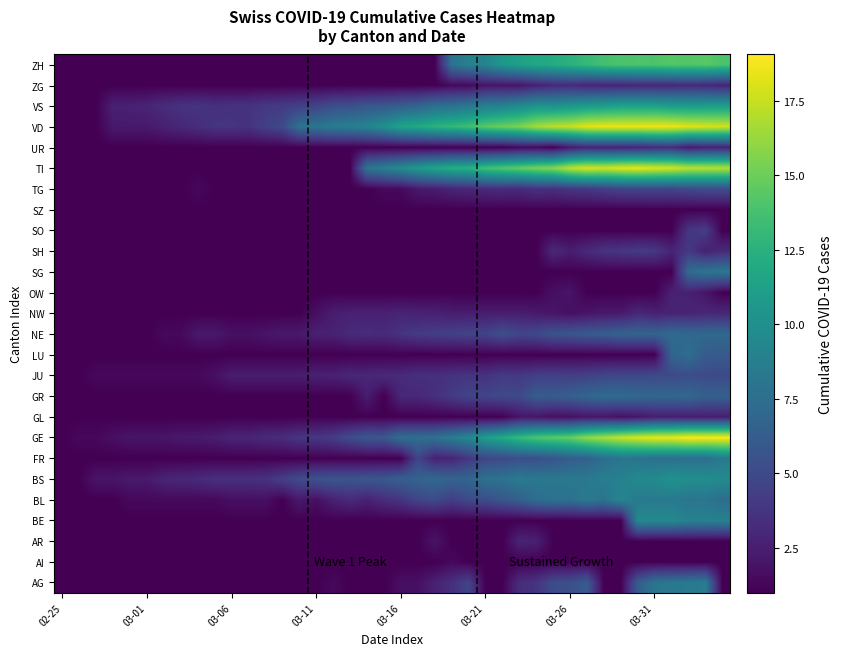

Reading left to right, list all the values displayed in this chart.

AG: 1.0	1.0	1.0	1.0	1.0	1.0	1.0	1.0	1.0	1.0	1.0	1.0	1.0	1.0	1.0	1.0	1.4	1.0	1.0	1.0	1.7	1.7	2.6	3.5	4.7	1.0	1.0	3.3	3.7	5.2	5.4	6.2	1.0	1.0	6.2	8.0	8.2	8.4	8.6	1.0
AI: 1.0	1.0	1.0	1.0	1.0	1.0	1.0	1.0	1.0	1.0	1.0	1.0	1.0	1.0	1.0	1.0	1.0	1.0	1.0	1.0	1.0	1.0	1.0	1.4	1.0	1.0	1.0	1.0	1.0	1.0	1.0	1.0	1.0	1.0	1.0	1.0	1.0	1.0	1.0	1.0
AR: 1.0	1.0	1.0	1.0	1.0	1.0	1.0	1.0	1.0	1.0	1.0	1.0	1.0	1.0	1.0	1.0	1.0	1.0	1.0	1.0	1.0	1.0	2.0	1.0	1.0	1.0	1.0	2.8	2.6	1.0	1.0	1.0	1.0	1.0	1.0	1.0	1.0	1.0	1.0	1.0
BE: 1.0	1.0	1.0	1.0	1.0	1.0	1.0	1.0	1.0	1.0	1.0	1.0	1.0	1.0	1.0	1.0	1.0	1.0	1.0	1.0	1.0	1.0	1.0	1.0	1.0	1.0	1.0	1.0	1.0	1.0	1.0	1.0	1.0	1.0	9.6	9.4	9.5	9.0	8.9	8.9
BL: 1.0	1.0	1.0	1.0	1.4	1.4	1.4	1.4	1.4	1.4	1.7	1.7	1.7	1.0	2.2	1.7	2.6	3.2	2.6	3.3	3.7	4.7	5.1	4.2	5.1	5.2	5.8	6.5	7.5	7.8	7.7	8.3	7.9	9.2	8.4	8.4	8.4	8.0	8.1	7.4
BS: 1.0	1.0	2.0	2.0	2.2	2.2	2.8	3.0	3.2	3.5	3.5	3.5	3.6	4.4	5.1	5.6	5.8	5.7	5.9	6.0	6.5	6.8	7.1	6.8	6.9	7.7	7.9	8.4	8.2	8.2	8.3	8.3	8.7	8.9	9.5	9.6	10.1	9.9	9.8	9.7
FR: 1.0	1.0	1.0	1.0	1.0	1.0	1.0	1.0	1.0	1.0	1.0	1.0	1.0	1.0	1.0	1.0	1.0	1.0	1.0	1.0	1.0	4.7	2.6	2.8	3.9	4.8	5.0	5.4	5.4	5.7	6.3	6.6	7.5	8.0	7.9	7.6	7.7	7.6	7.5	8.3
GE: 1.0	1.4	1.4	1.7	2.0	2.0	2.0	2.2	2.2	2.4	2.8	2.8	3.2	3.3	3.9	3.9	4.2	5.2	6.0	5.9	7.5	7.5	7.7	8.6	9.4	11.0	12.0	13.1	14.1	14.5	14.9	16.1	16.8	17.5	18.1	18.5	18.5	19.1	19.0	19.0
GL: 1.0	1.0	1.0	1.0	1.0	1.0	1.0	1.0	1.0	1.0	1.0	1.0	1.0	1.0	1.0	1.0	1.0	1.0	1.0	1.0	1.0	1.0	1.0	1.0	1.0	1.0	1.0	2.0	2.0	1.7	1.7	2.0	2.0	1.7	2.0	2.4	2.4	2.4	2.4	2.4
GR: 1.0	1.0	1.0	1.0	1.0	1.0	1.0	1.0	1.0	1.0	1.0	1.0	1.0	1.0	1.0	1.0	1.0	1.0	2.4	1.0	3.0	3.0	3.5	4.1	4.7	4.7	5.0	5.0	6.2	6.2	6.5	6.9	7.3	7.3	7.1	7.0	7.0	7.1	6.5	6.6
JU: 1.0	1.0	1.4	1.4	1.4	1.4	1.4	1.4	1.4	1.7	2.4	2.4	2.4	2.4	2.4	2.6	2.6	3.0	3.0	3.2	3.2	3.5	3.5	3.6	3.7	3.6	4.1	4.0	4.4	4.5	4.4	4.5	4.8	4.9	4.9	5.0	5.0	5.2	5.1	5.0
LU: 1.0	1.0	1.0	1.0	1.0	1.0	1.0	1.0	1.0	1.0	1.0	1.0	1.0	1.0	1.0	1.0	1.0	1.0	1.0	1.0	1.0	1.0	1.0	1.0	1.0	1.0	1.0	1.0	1.0	1.0	1.0	1.0	1.0	1.0	1.0	1.0	6.8	7.5	6.2	6.2
NE: 1.0	1.0	1.0	1.0	1.0	1.0	1.4	1.4	2.2	2.2	1.7	1.7	2.0	2.2	2.2	2.6	2.6	3.2	3.3	3.2	3.7	4.1	4.4	4.5	4.7	4.6	5.4	4.8	5.0	5.7	5.8	6.1	6.3	6.7	6.8	6.8	7.3	7.1	7.1	7.1
NW: 1.0	1.0	1.0	1.0	1.0	1.0	1.0	1.0	1.0	1.0	1.0	1.0	1.0	1.0	1.0	1.7	2.4	2.6	2.6	2.6	2.8	2.6	2.6	2.4	2.4	2.4	2.4	2.4	2.2	2.0	1.7	2.0	2.2	2.2	3.0	2.6	2.8	2.8	3.0	3.0
OW: 1.0	1.0	1.0	1.0	1.0	1.0	1.0	1.0	1.0	1.0	1.0	1.0	1.0	1.0	1.0	1.0	1.0	1.0	1.0	1.0	1.0	1.0	1.0	1.0	1.0	1.0	1.0	1.0	1.0	1.7	2.0	1.0	1.0	1.0	1.0	1.0	2.6	2.6	2.0	1.0
SG: 1.0	1.0	1.0	1.0	1.0	1.0	1.0	1.0	1.0	1.0	1.0	1.0	1.0	1.0	1.0	1.0	1.0	1.0	1.0	1.0	1.0	1.0	1.0	1.0	1.0	1.0	1.0	1.0	1.0	1.0	1.0	1.0	1.0	1.0	1.0	1.0	1.0	7.3	8.0	8.2
SH: 1.0	1.0	1.0	1.0	1.0	1.0	1.0	1.0	1.0	1.0	1.0	1.0	1.0	1.0	1.0	1.0	1.0	1.0	1.0	1.0	1.0	1.0	1.0	1.0	1.0	1.0	1.0	1.0	1.0	3.2	2.4	3.2	3.7	3.9	4.1	4.0	2.8	4.0	2.6	3.2
SO: 1.0	1.0	1.0	1.0	1.0	1.0	1.0	1.0	1.0	1.0	1.0	1.0	1.0	1.0	1.0	1.0	1.0	1.0	1.0	1.0	1.0	1.0	1.0	1.0	1.0	1.0	1.0	1.0	1.0	1.0	1.0	1.0	1.0	1.0	1.0	1.0	1.0	3.9	4.2	1.0
SZ: 1.0	1.0	1.0	1.0	1.0	1.0	1.0	1.0	1.0	1.0	1.0	1.0	1.0	1.0	1.0	1.0	1.0	1.0	1.0	1.0	1.0	1.0	1.0	1.0	1.0	1.0	1.0	1.0	1.0	1.0	1.0	1.0	1.0	1.0	1.0	1.0	1.0	1.0	1.0	1.0
TG: 1.0	1.0	1.0	1.0	1.0	1.0	1.0	1.0	1.4	1.0	1.0	1.0	1.0	1.0	1.0	1.0	1.0	1.0	1.0	1.4	1.4	2.2	2.4	2.8	3.0	3.2	3.3	3.2	3.6	3.5	3.9	4.0	4.4	4.7	4.8	4.9	4.8	5.1	5.2	5.2
TI: 1.0	1.0	1.0	1.0	1.0	1.0	1.0	1.0	1.0	1.0	1.0	1.0	1.0	1.0	1.0	1.0	1.0	1.0	8.1	8.8	9.7	10.7	11.6	12.2	12.5	13.6	14.2	14.7	15.4	15.8	17.3	18.1	17.8	18.3	18.5	18.1	17.9	17.3	17.2	17.1
UR: 1.0	1.0	1.0	1.0	1.0	1.0	1.0	1.0	1.0	1.0	1.0	1.0	1.0	1.0	1.0	1.0	1.0	1.0	1.0	1.0	1.0	1.0	1.0	1.0	1.0	1.0	1.0	1.4	1.4	1.0	2.2	2.8	2.8	2.8	2.8	3.2	3.3	2.2	2.6	2.6
VD: 1.0	1.0	1.0	2.2	2.2	2.2	2.6	3.0	3.3	3.7	3.7	3.6	4.5	5.0	7.7	8.0	8.5	8.7	9.1	10.0	11.5	11.9	12.6	13.0	13.5	14.5	15.0	15.4	16.6	17.2	17.4	18.2	18.5	18.5	18.5	18.6	18.5	18.2	17.9	17.8
VS: 1.0	1.0	1.0	2.6	2.6	2.8	3.3	3.6	3.7	3.5	3.6	3.6	4.0	4.1	4.5	4.6	5.3	5.5	5.8	6.0	6.4	6.8	7.6	7.7	8.2	8.7	9.1	9.6	10.3	10.2	10.5	10.9	11.1	11.5	11.4	11.4	11.0	11.0	11.0	11.1
ZG: 1.0	1.0	1.0	1.0	1.0	1.0	1.0	1.0	1.0	1.0	1.0	1.0	1.0	1.0	1.0	1.0	1.0	1.0	1.0	1.0	1.0	1.0	1.0	1.4	1.4	2.0	2.0	2.0	2.6	3.0	3.2	2.8	2.8	2.8	3.0	3.0	3.0	3.2	3.0	2.8
ZH: 1.0	1.0	1.0	1.0	1.0	1.0	1.0	1.0	1.0	1.0	1.0	1.0	1.0	1.0	1.0	1.0	1.0	1.0	1.0	1.0	1.0	1.0	1.0	7.8	8.9	9.2	10.5	11.3	11.8	12.1	12.5	13.1	13.7	14.0	14.1	14.0	14.3	14.2	14.4	14.0